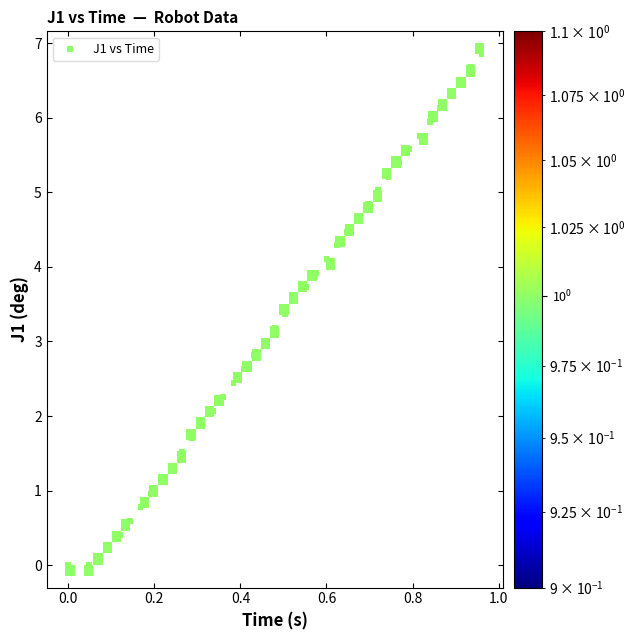

What is the range of X values (max minus min)?

1.0